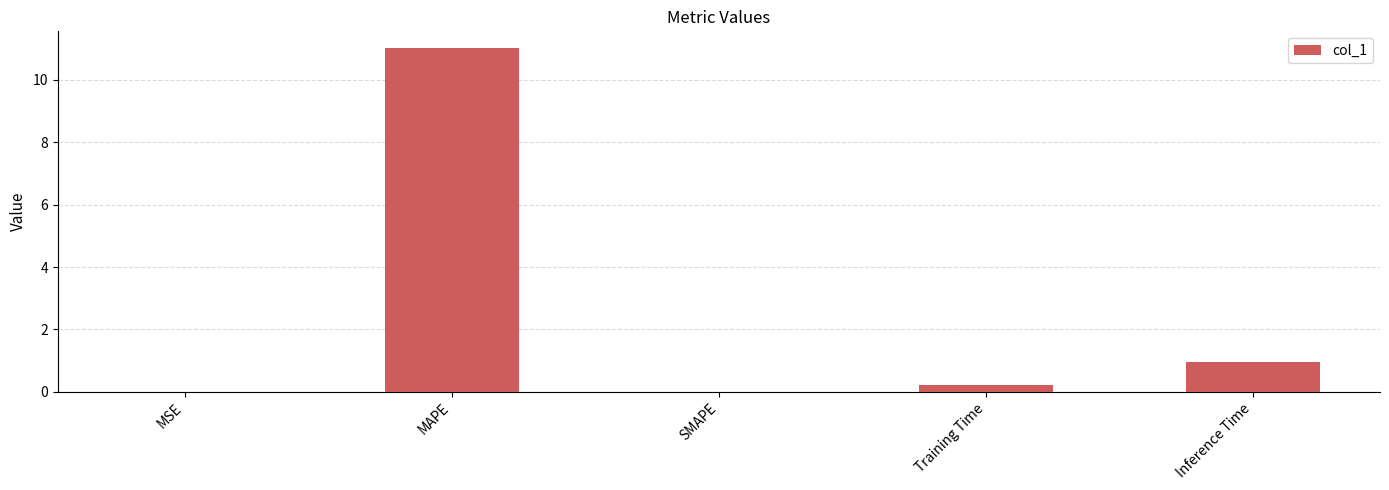

Which has a higher value, Inference Time or MSE?

Inference Time